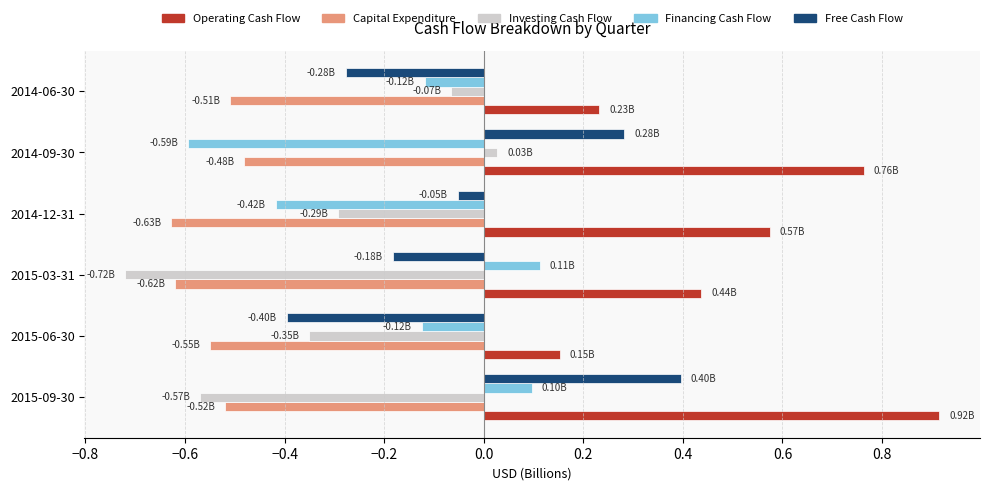

Rank the series by their maximum value, from highest to lowest.

Operating Cash Flow, Free Cash Flow, Financing Cash Flow, Investing Cash Flow, Capital Expenditure